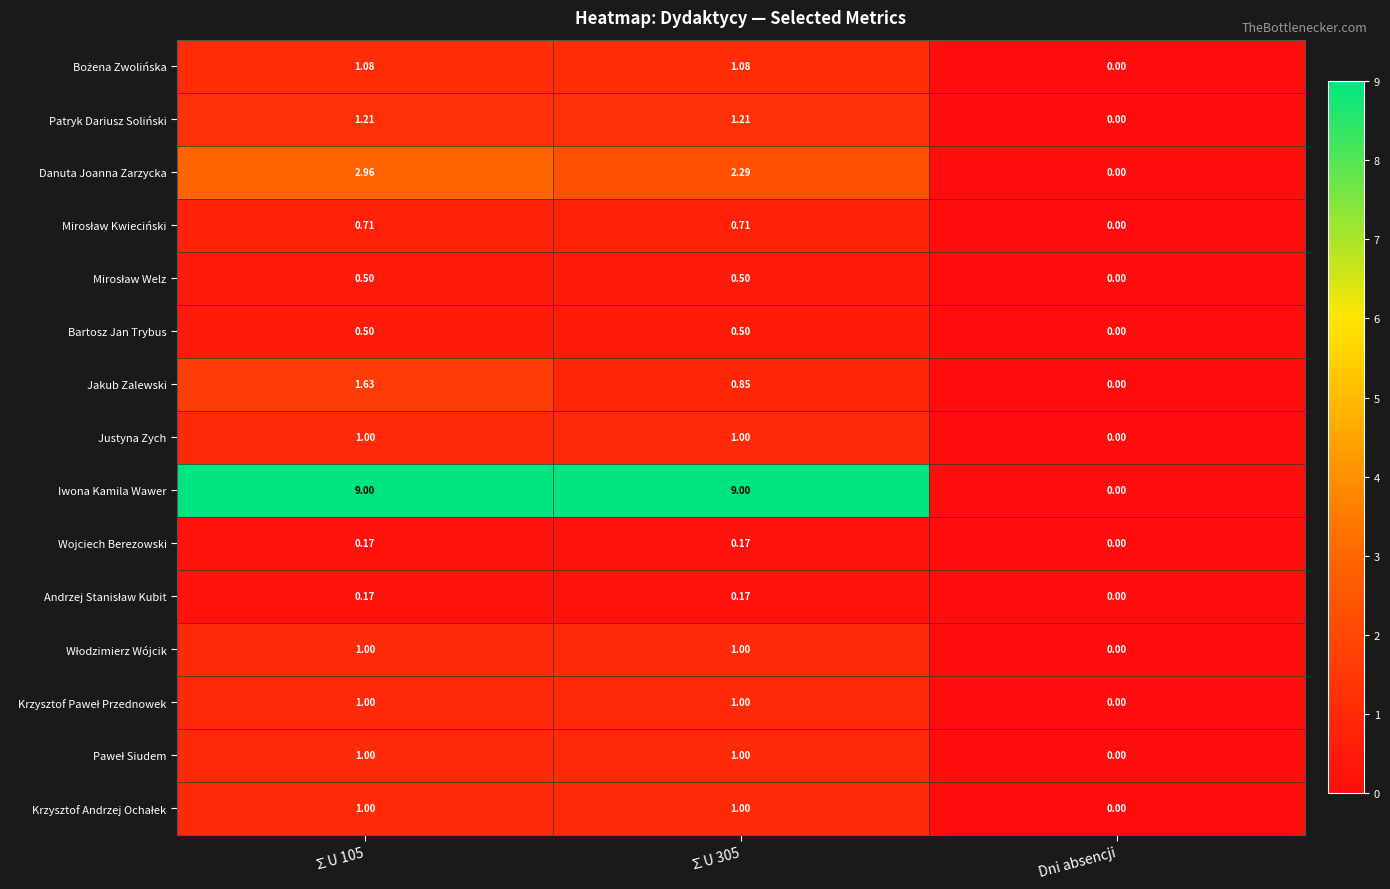

Which series has the largest range (max minus min)?

Iwona Kamila Wawer